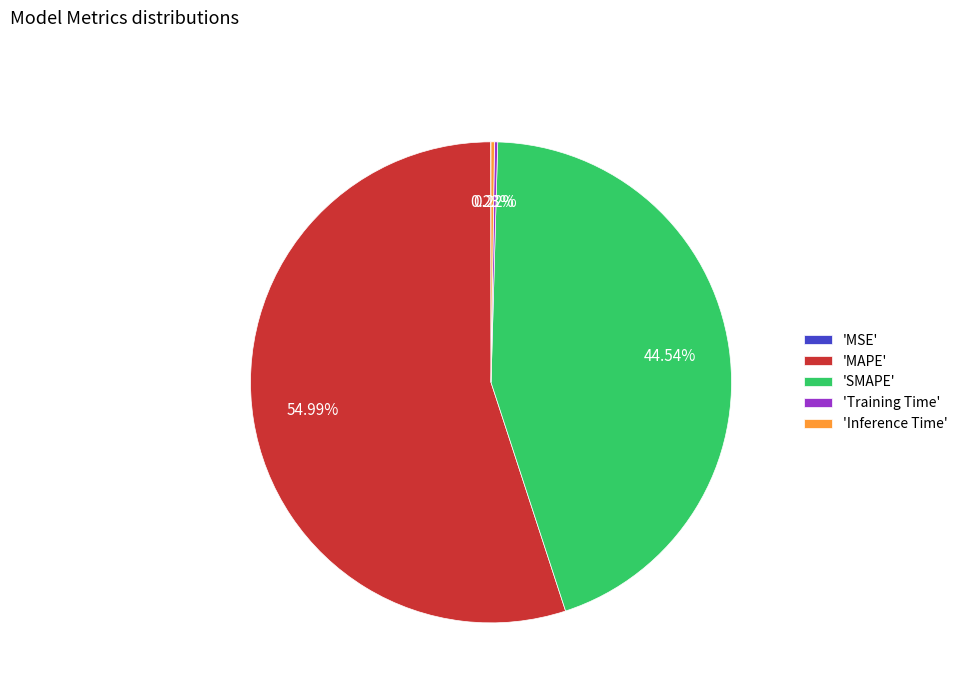

What is the largest slice in the pie chart?

'MAPE'